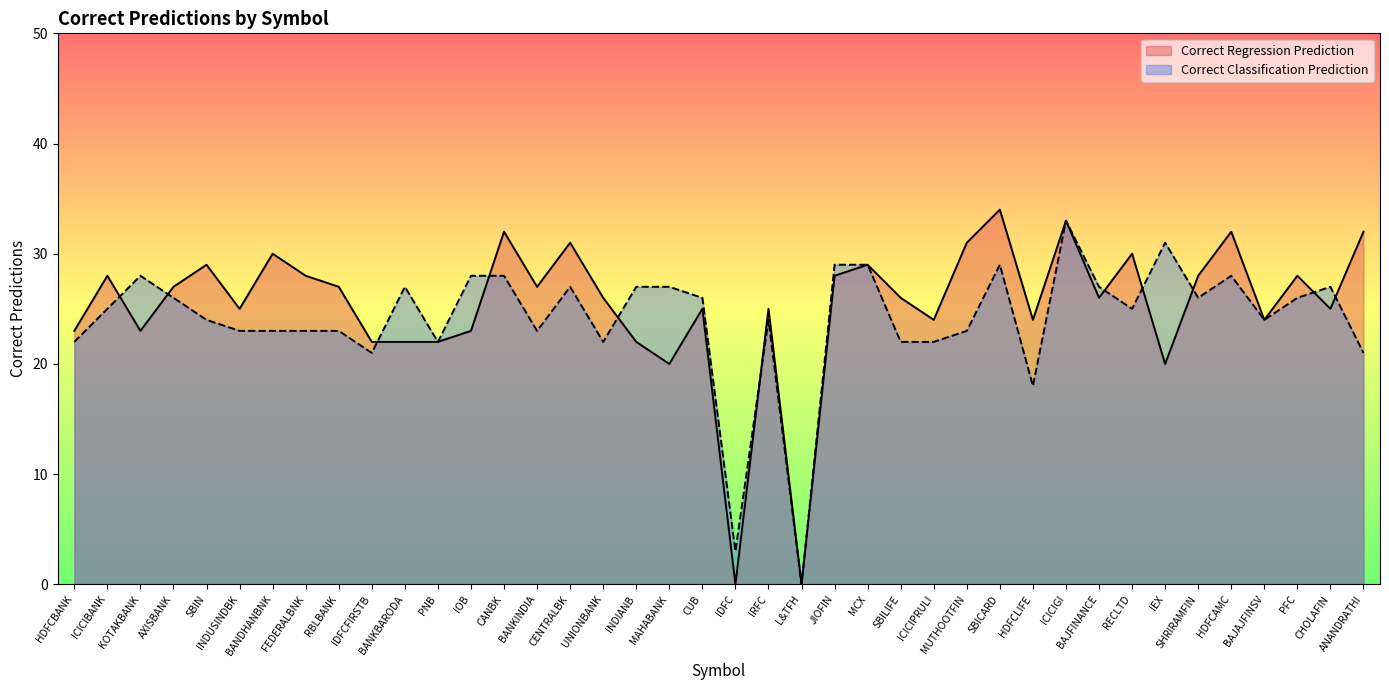

What is the difference between the maximum and second lowest values in the Correct Classification Prediction series?

30